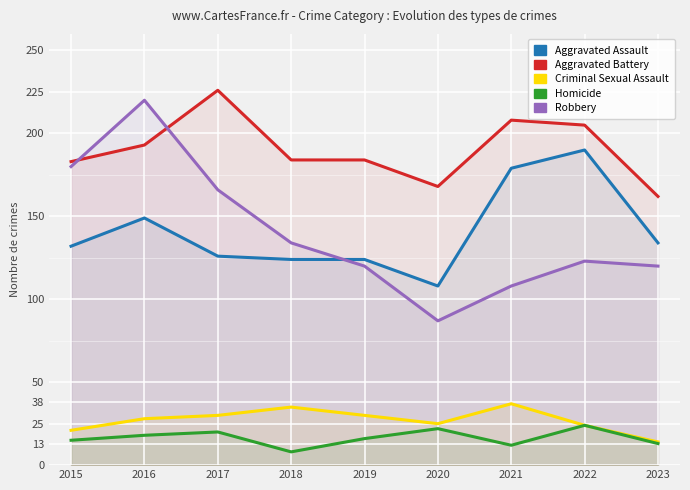

True or false: Robbery and Homicide intersect in this chart.

False